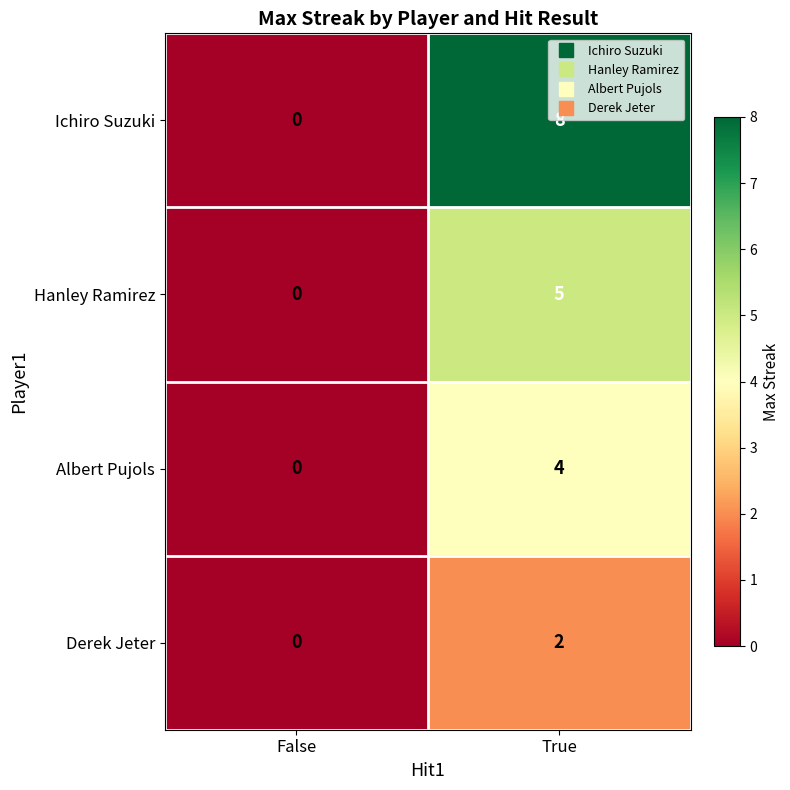

How many series are shown in this chart?

4